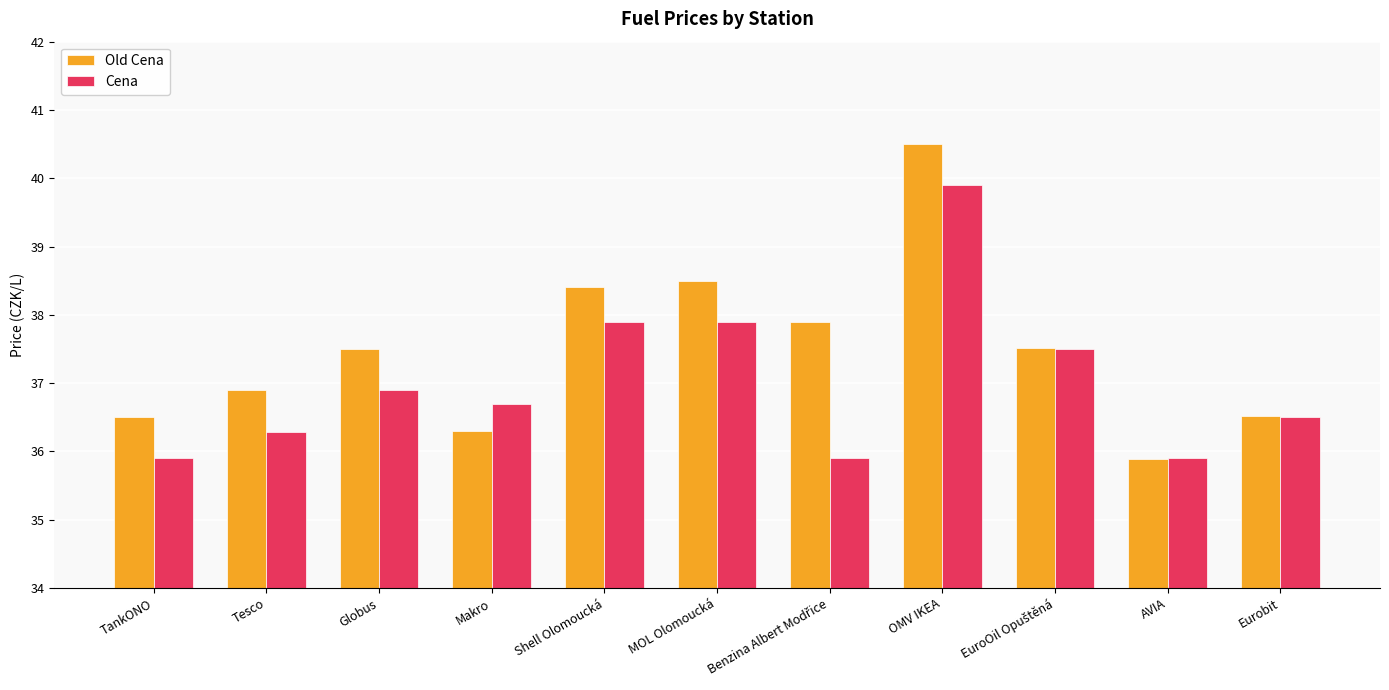

What is the difference between the maximum and second lowest values in the Old Cena series?

4.2